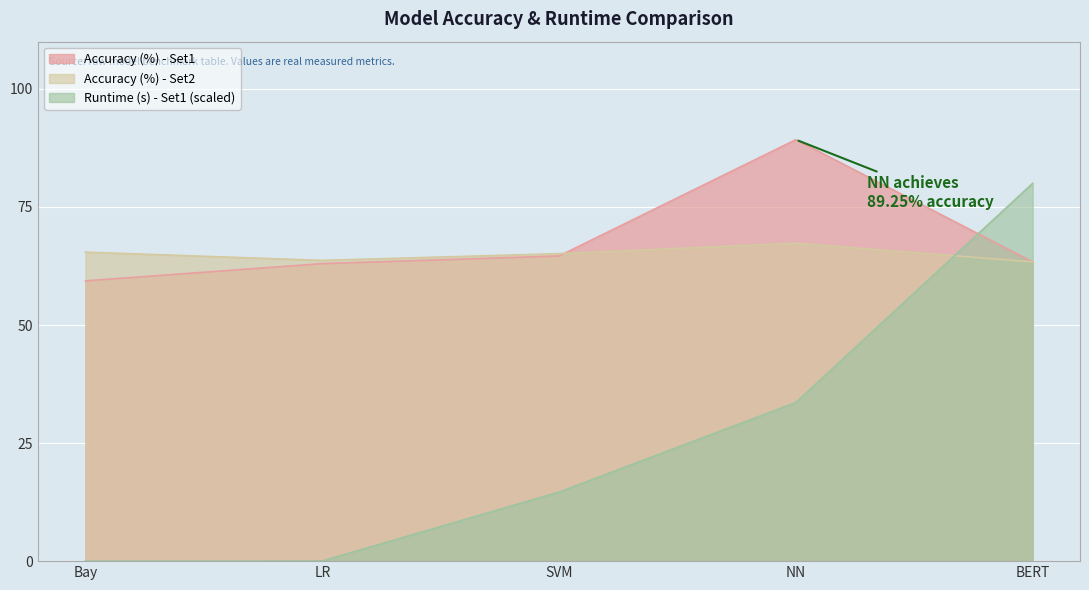

What is the difference between the second highest and minimum values in the Accuracy (%) - Set1 series?

5.3